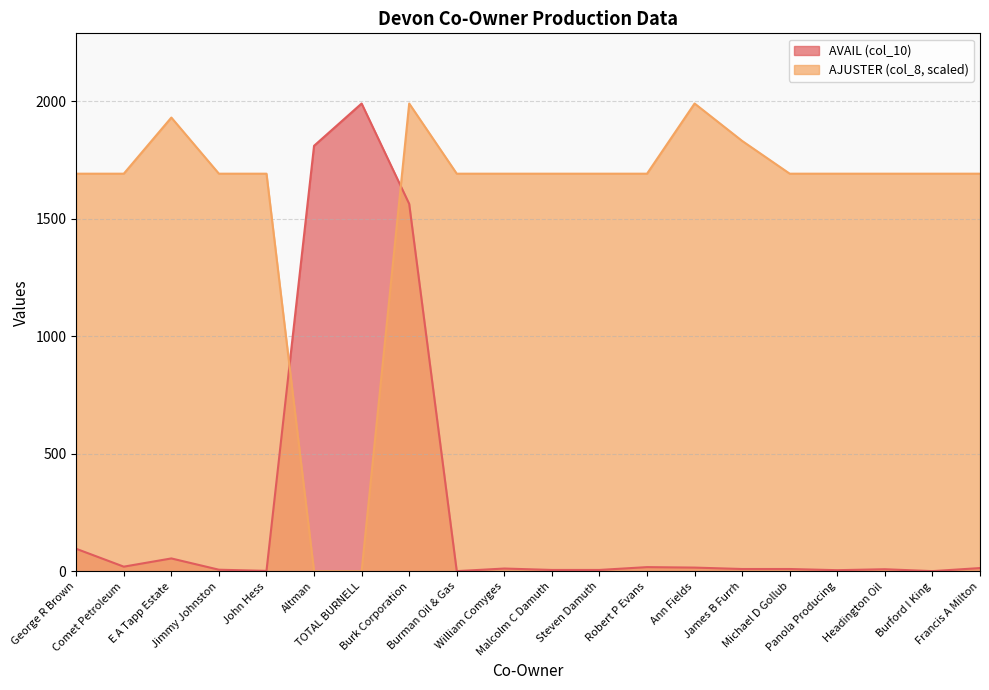

What is the approximate value of AJUSTER (col_8) at John Hess?

1692.3